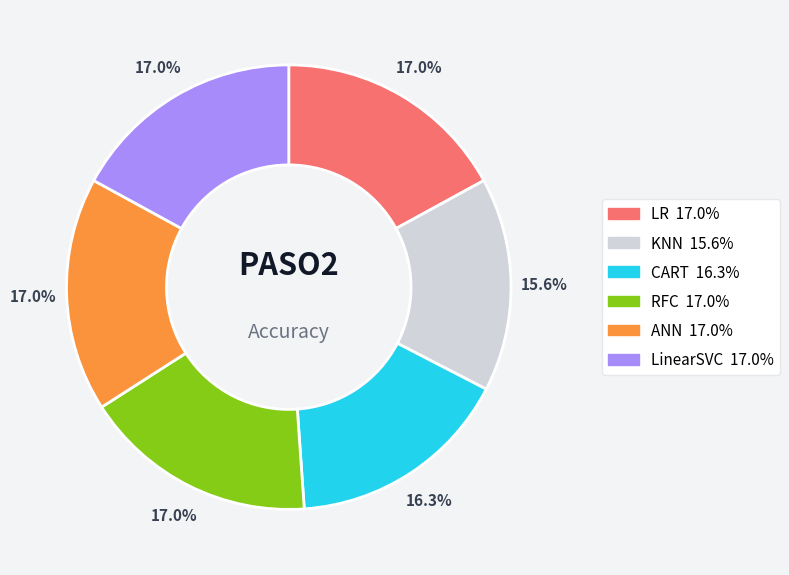

Is LinearSVC the majority of the pie?

No